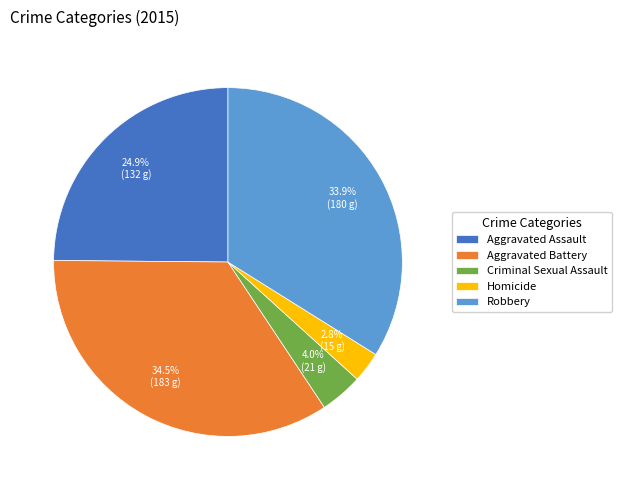

To the nearest percent, what percentage of the pie is Criminal Sexual Assault?

4%